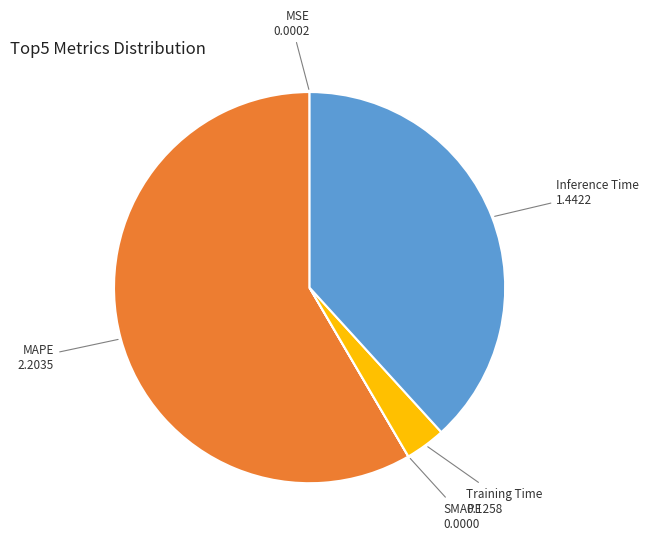

Does any single category account for the majority?

Yes